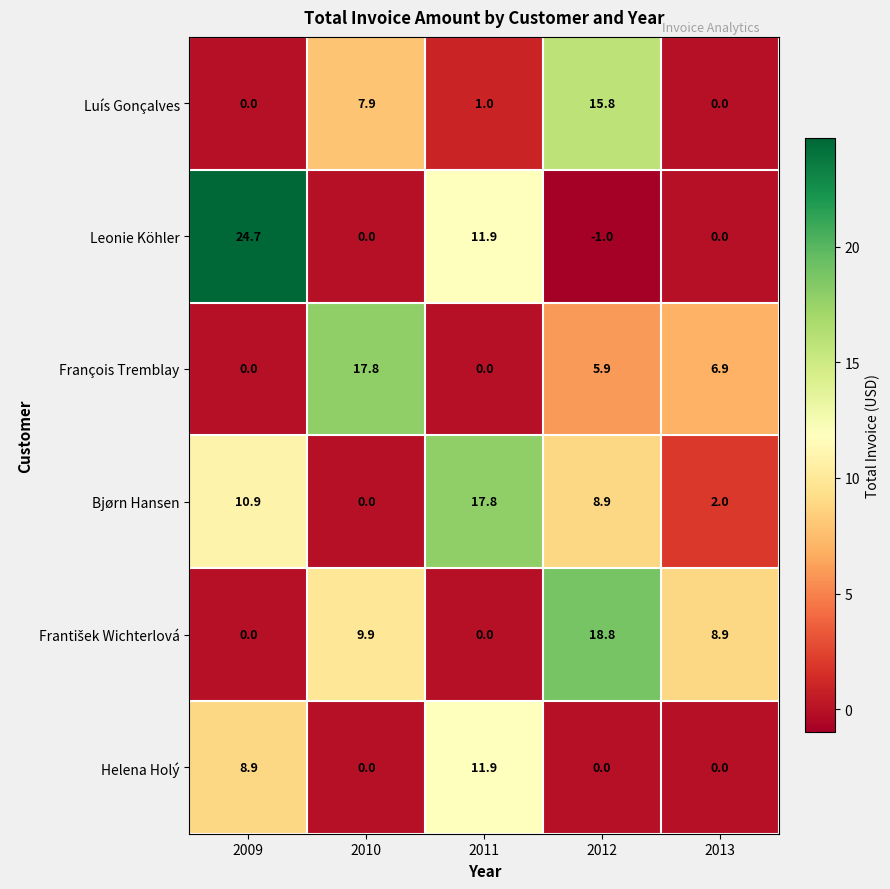

What is the difference between the second highest and second lowest values in the Leonie Köhler series?

11.9